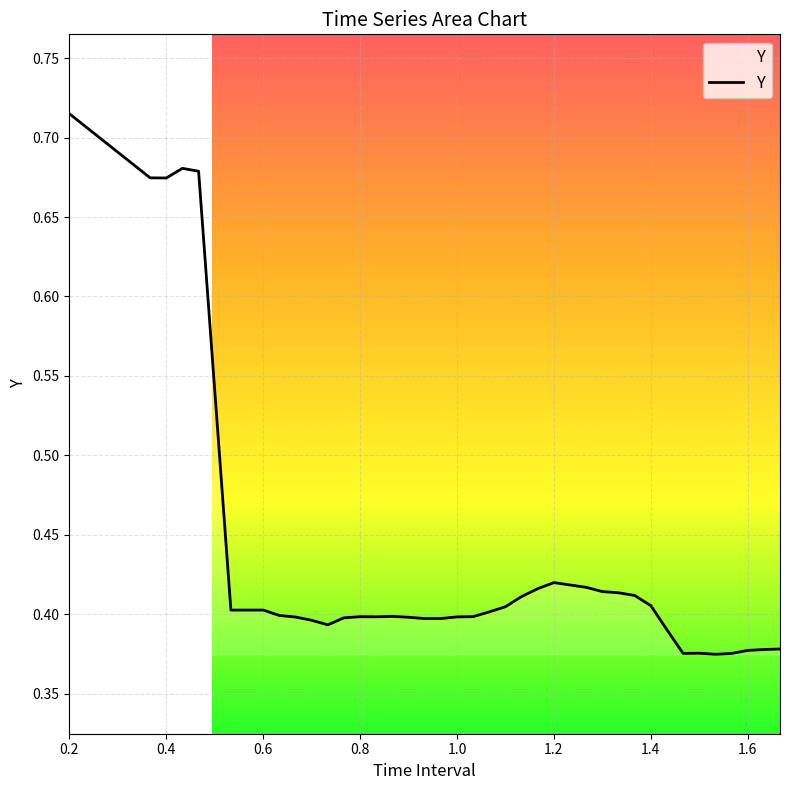

Count the number of categories in the chart.

40